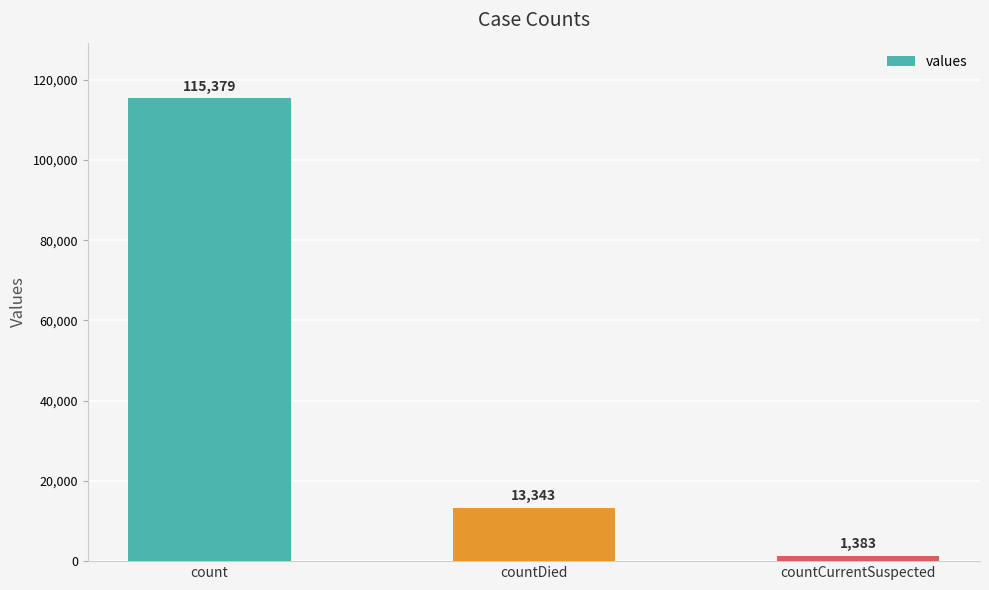

Is it true that the value at count is 46708?

False